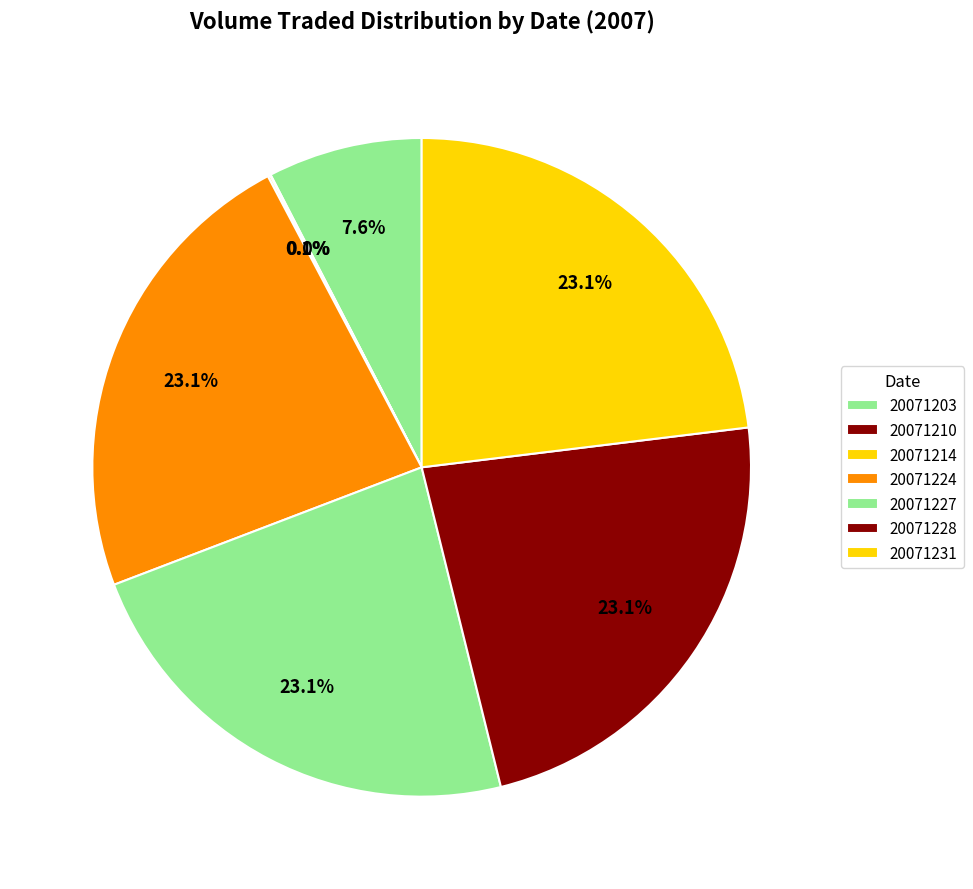

Which slice is the largest?

20071224